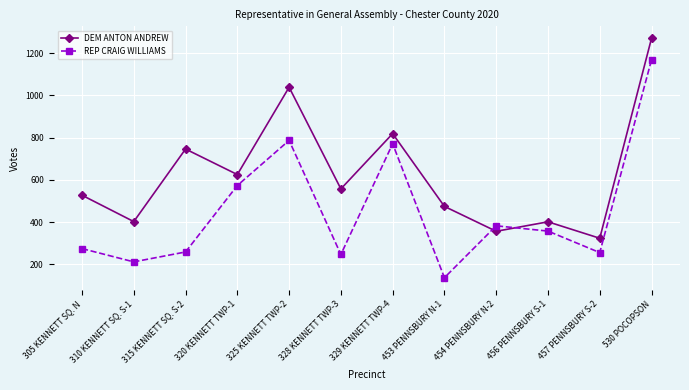

What position from the left is 457 PENNSBURY S-2?

11